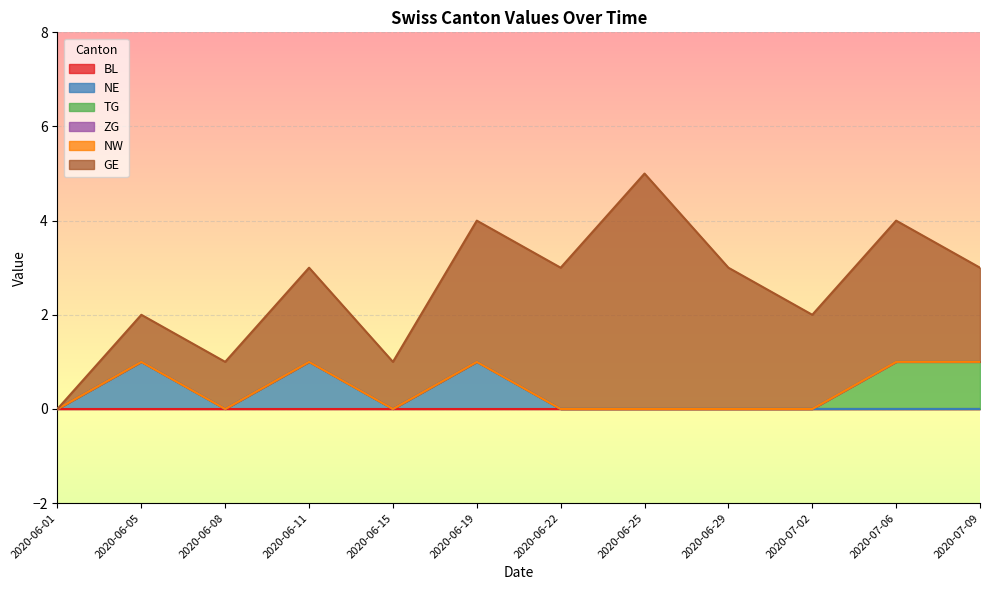

At which label does GE first exceed 2?

2020-06-19